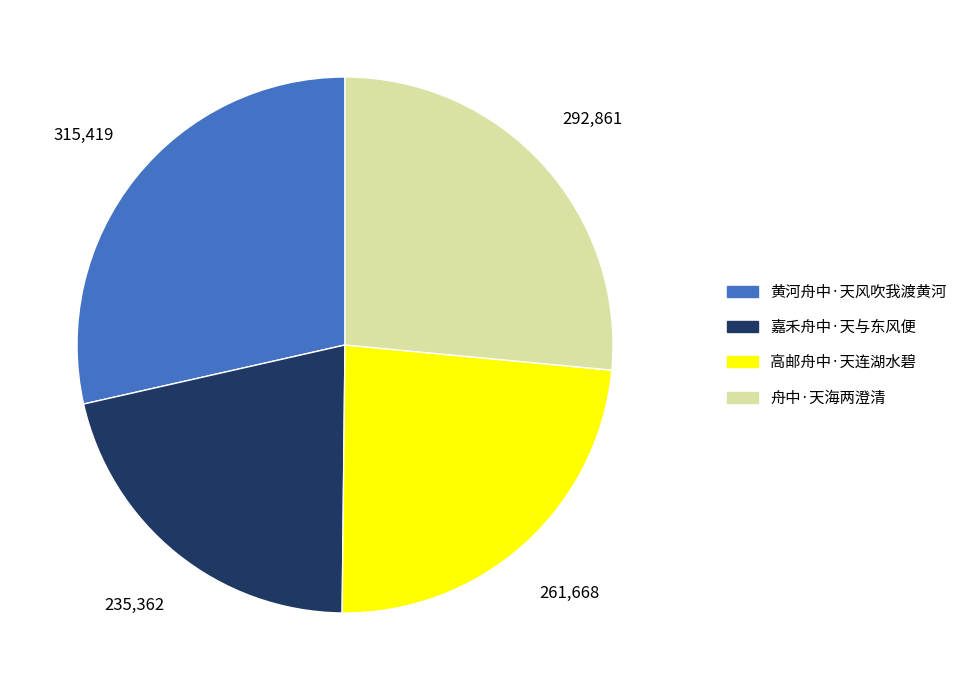

Does 高邮舟中·天连湖水碧 account for over 50% of the chart?

No